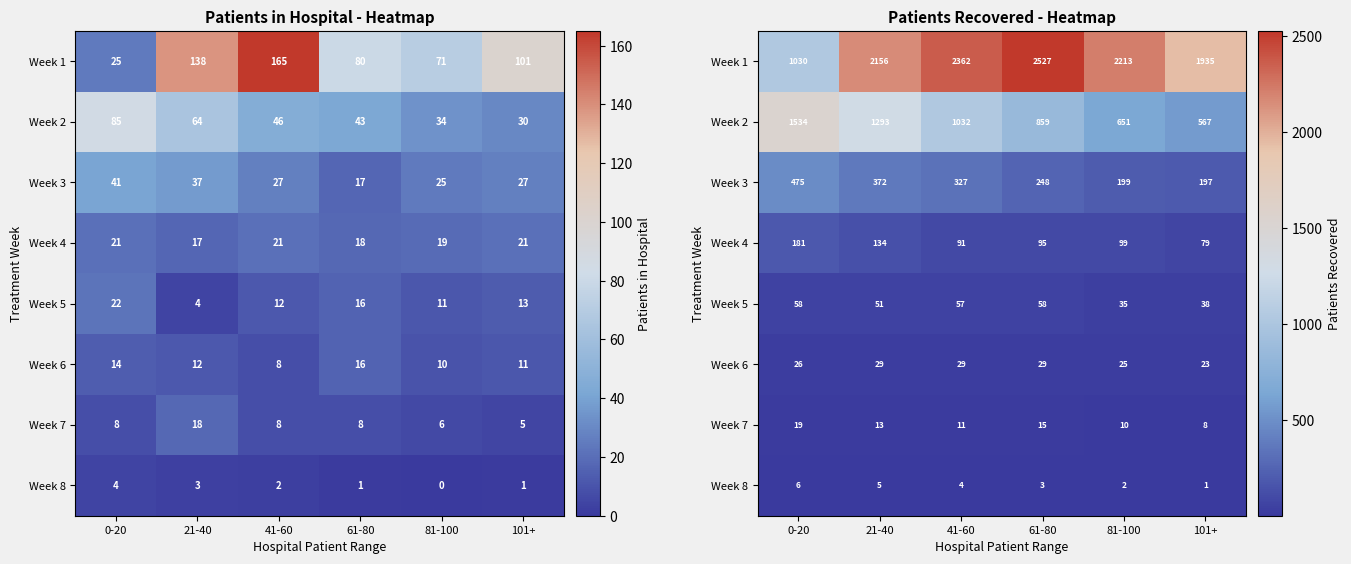

Is it true that Week 3 equals 40 at 81-100?

False